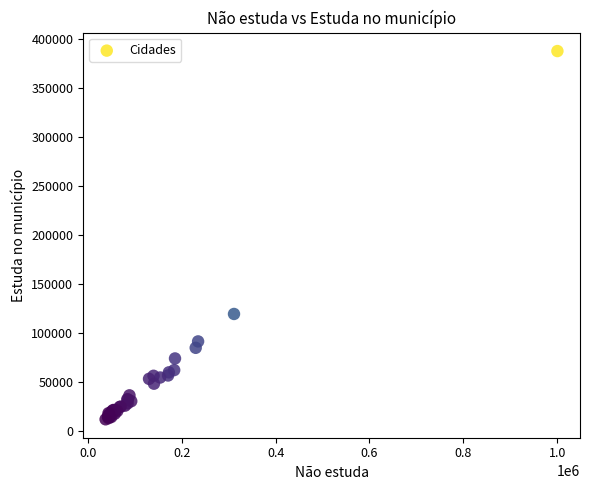

What Y value in the scatter plot is closest to 199598?

119195.3